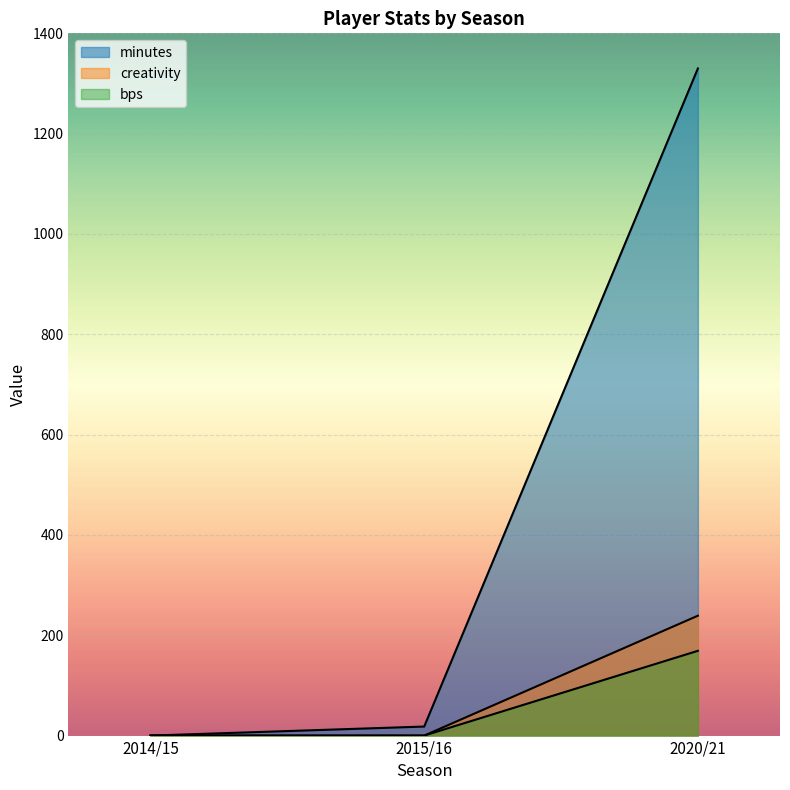

Which series changed the most between 2015/16 and 2020/21?

minutes